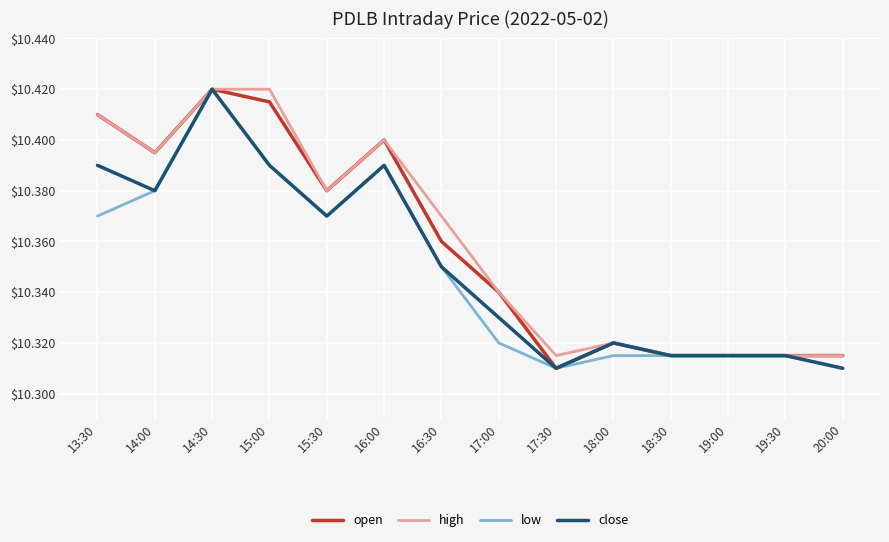

What is the difference between the maximum and second lowest values in the open series?

0.1